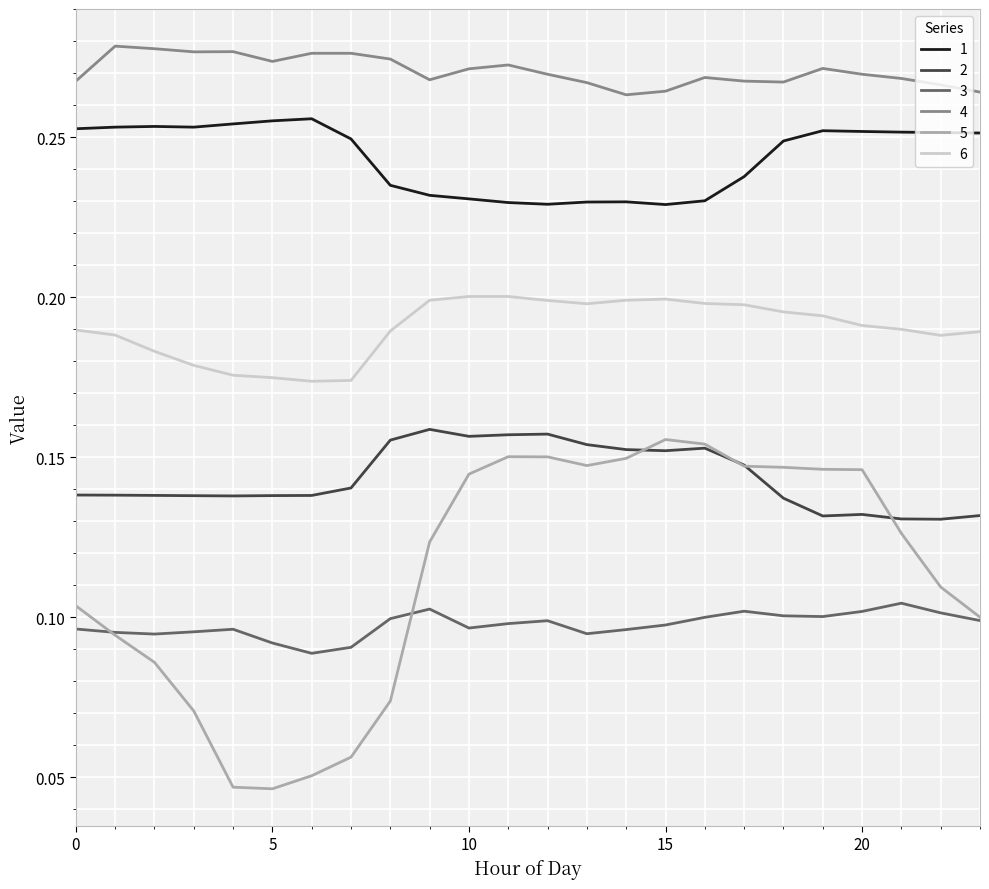

Which series has the largest total across all categories?

4